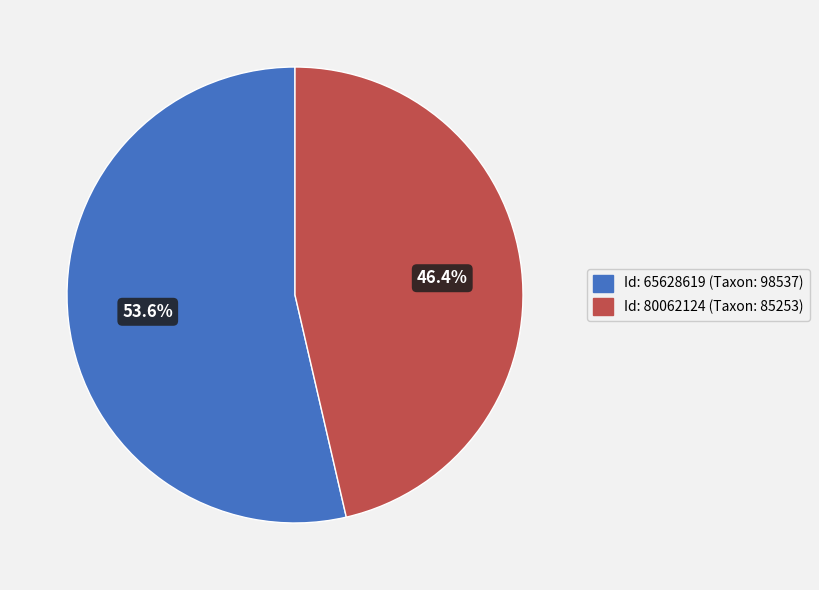

How many slices are in this pie chart?

2